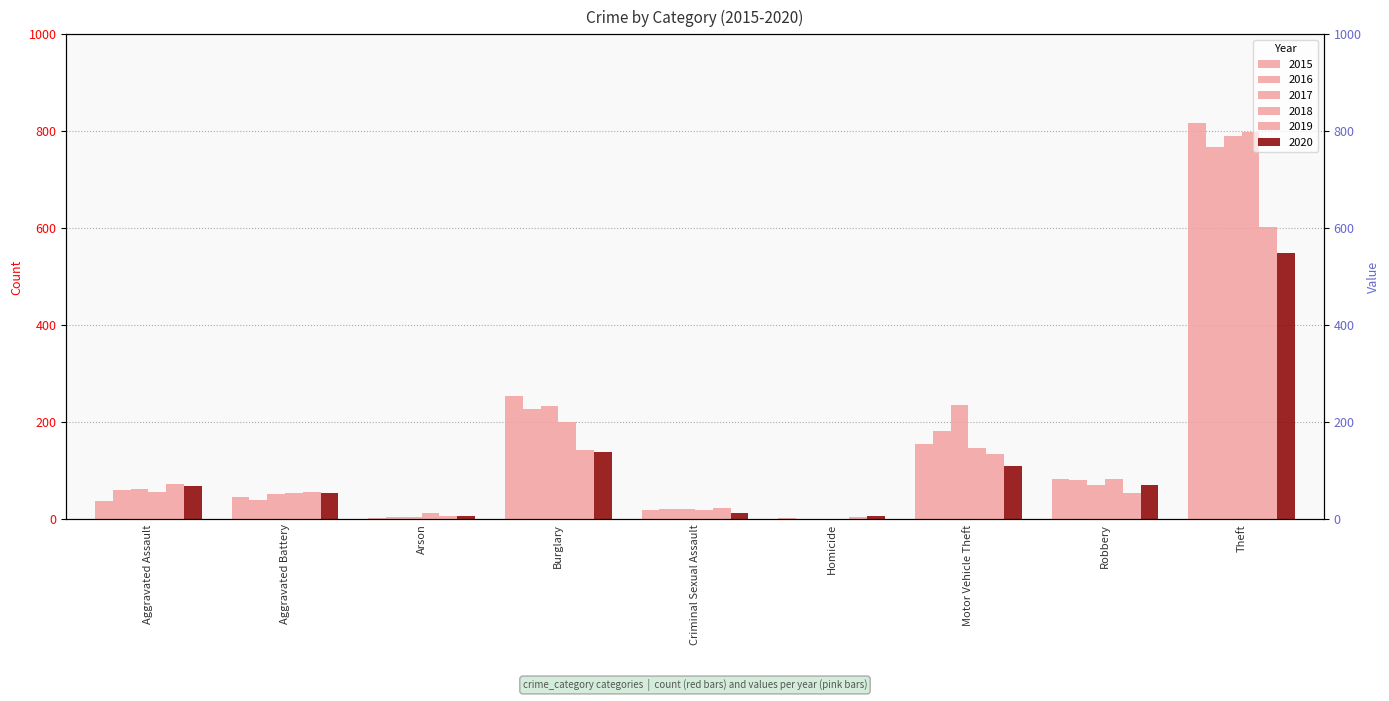

Which category has the lowest value across all series?

Homicide